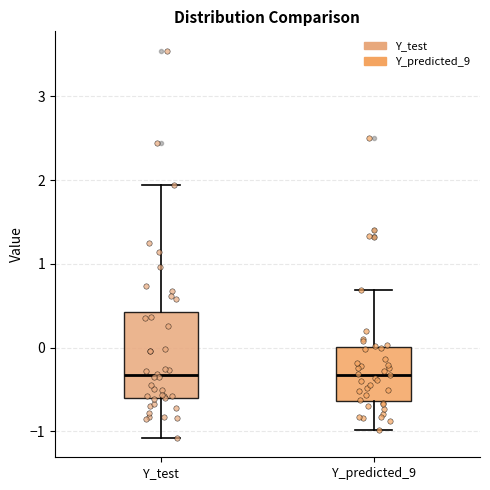

Where does the lower whisker of the box for Y_test end on the y-axis? The values are not printed on the chart, so give them approximately, as read against the axis.

-1.1